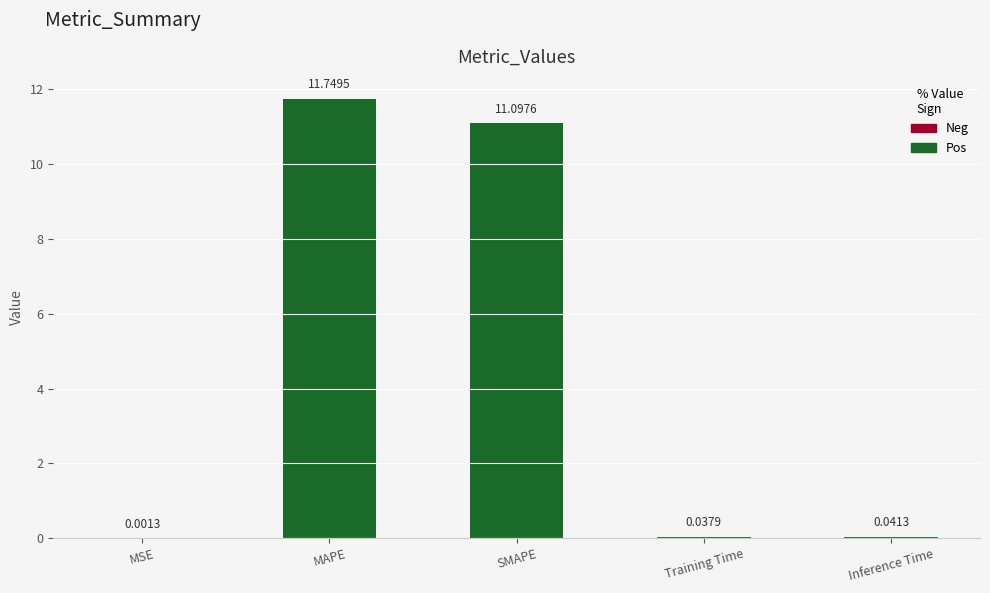

What is the difference between the values at MAPE and Training Time?

11.7